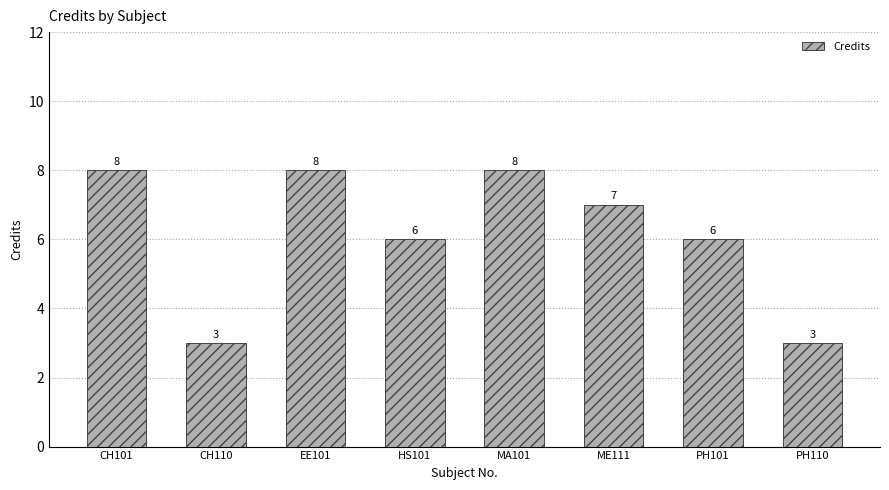

What is the ratio of the value at CH101 to the value at PH110?

2.7